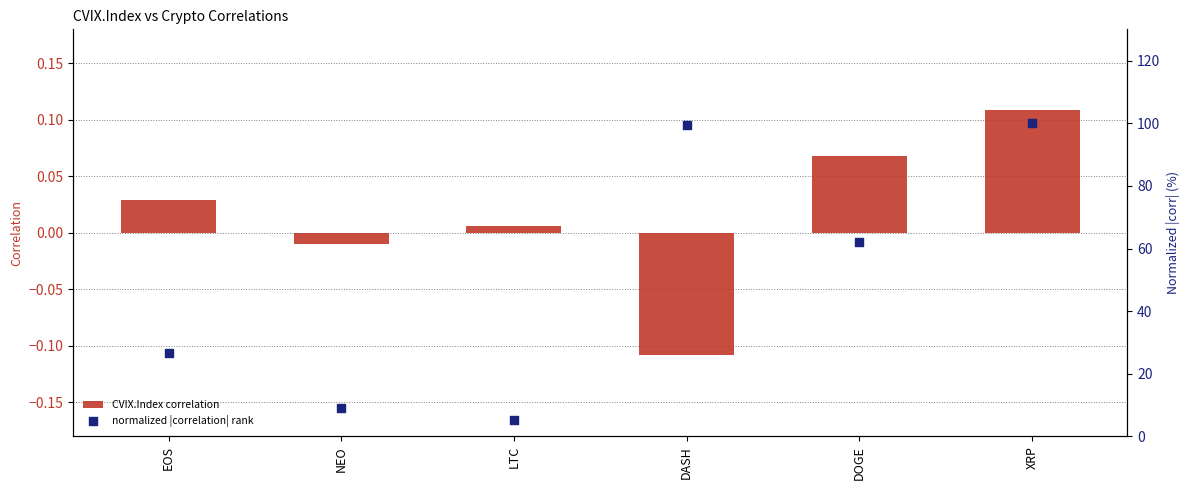

What are all the series names shown in the legend?

CVIX.Index correlation, normalized |correlation| rank